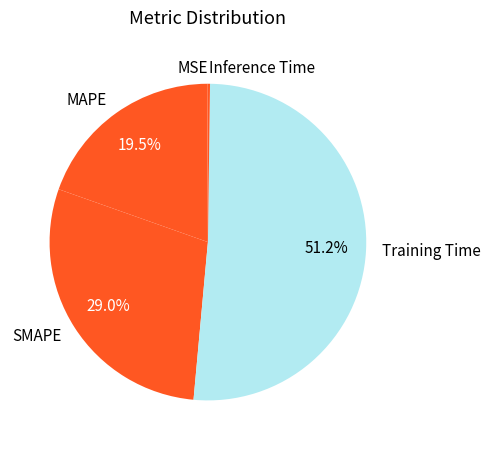

Between MAPE and SMAPE, which is larger?

SMAPE